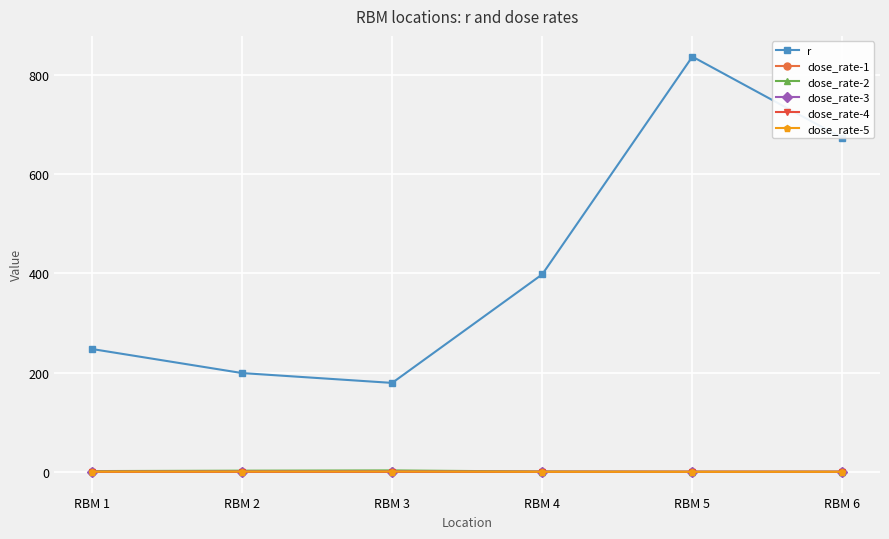

Rank the series by their maximum value, from lowest to highest.

dose_rate-4, dose_rate-3, dose_rate-1, dose_rate-5, dose_rate-2, r